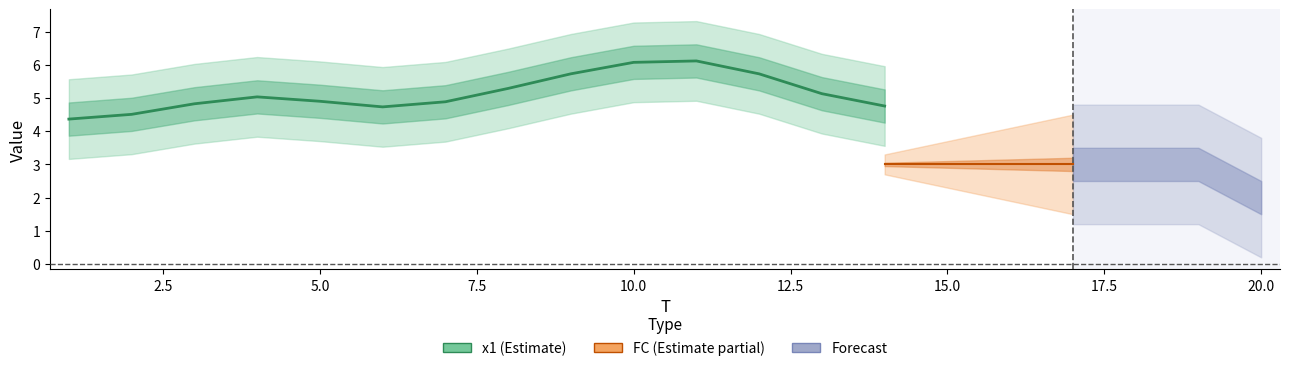

List the series in order of their overall mean, highest first.

x1, FC